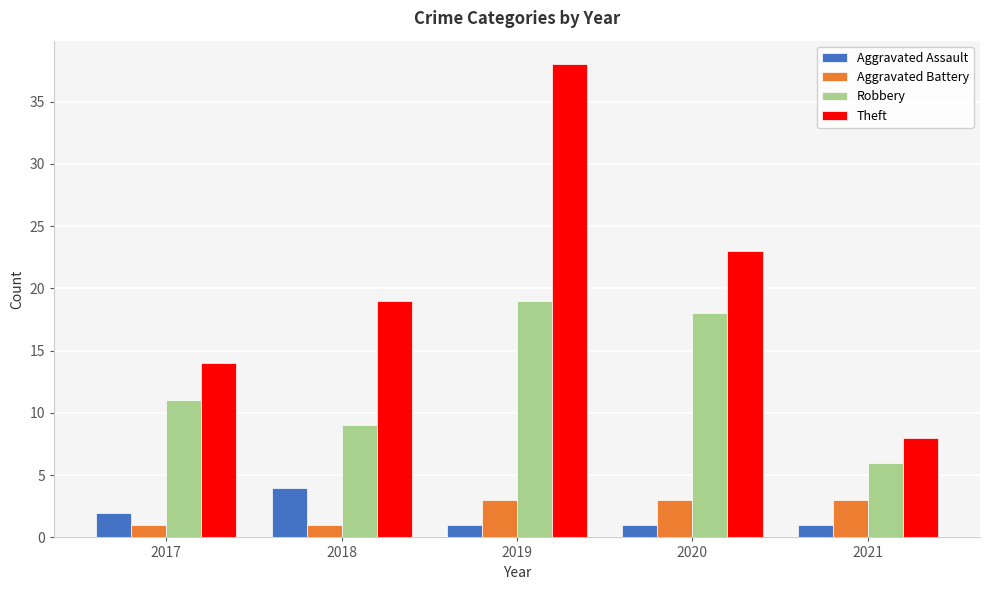

What are all the series names shown in the legend?

Aggravated Assault, Aggravated Battery, Robbery, Theft